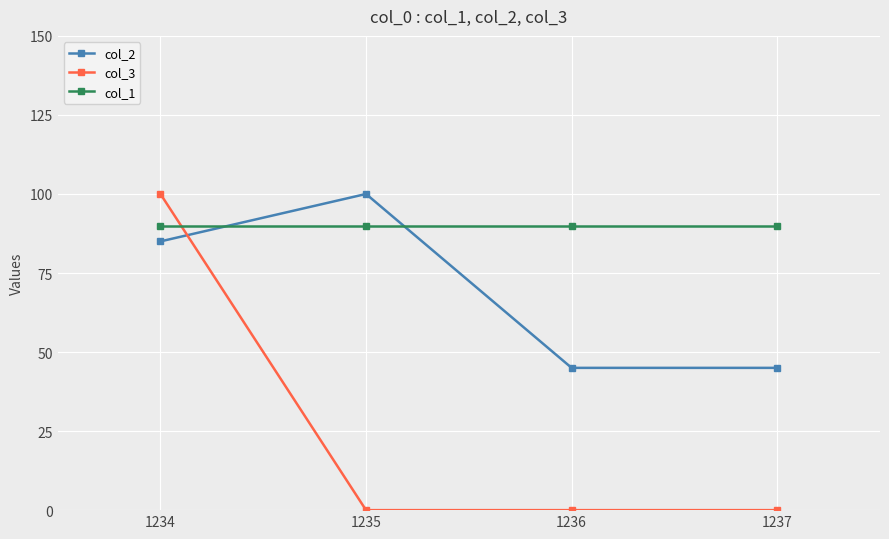

Reading right to left, transcribe all the data shown in this chart.

col_2: 1237=45	1236=45	1235=100	1234=85
col_3: 1237=0	1236=0	1235=0	1234=100
col_1: 1237=90	1236=90	1235=90	1234=90